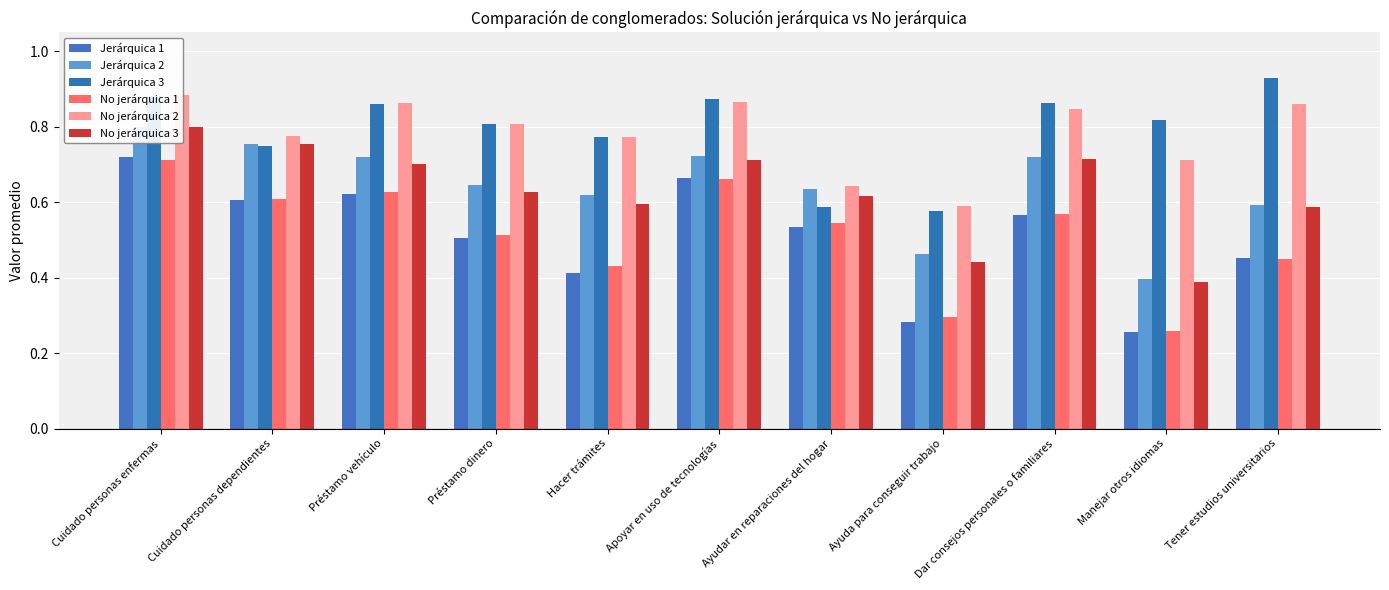

Are the bars grouped side by side (vs. stacked)?

Yes